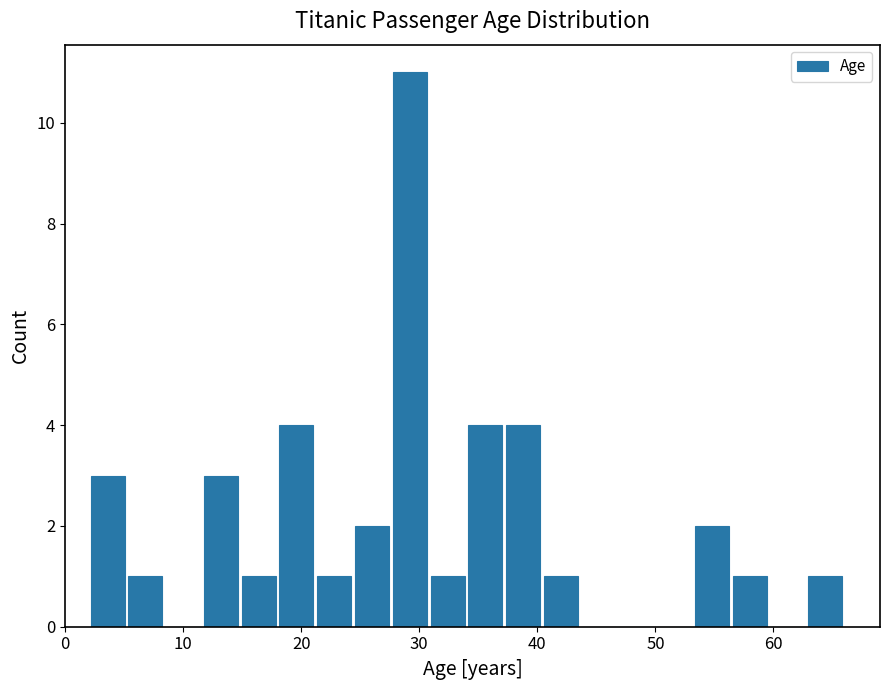

Read against the x-axis, roughly where is the centre of the tallest bar?

29